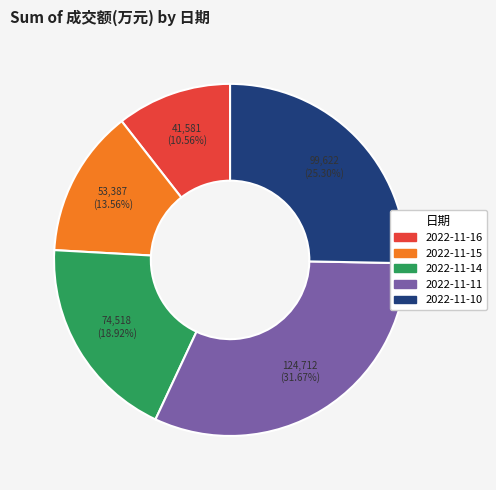

Which category has the smallest portion of the pie?

2022-11-16